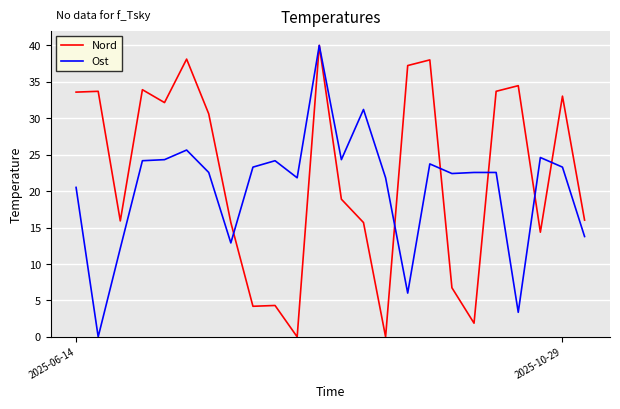

What is the highest value of the Nord series?

40.0